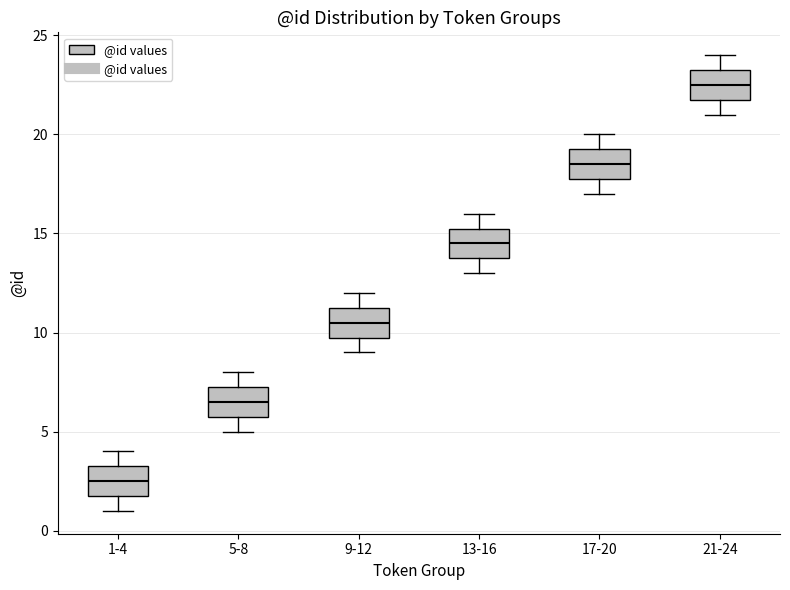

Reading left to right, read every box against the y-axis: the position of its median line, the range the box covers, and the ends of its whiskers. The values are not printed on the chart, so give them approximately, as read against the axis.

1-4: median 2.5, box 2.0 to 3.5, whiskers 1.0 to 4.0
5-8: median 6.5, box 6.0 to 7.5, whiskers 5.0 to 8.0
9-12: median 10.5, box 10.0 to 11.5, whiskers 9.0 to 12.0
13-16: median 14.5, box 14.0 to 15.5, whiskers 13.0 to 16.0
17-20: median 18.5, box 18.0 to 19.5, whiskers 17.0 to 20.0
21-24: median 22.5, box 22.0 to 23.5, whiskers 21.0 to 24.0